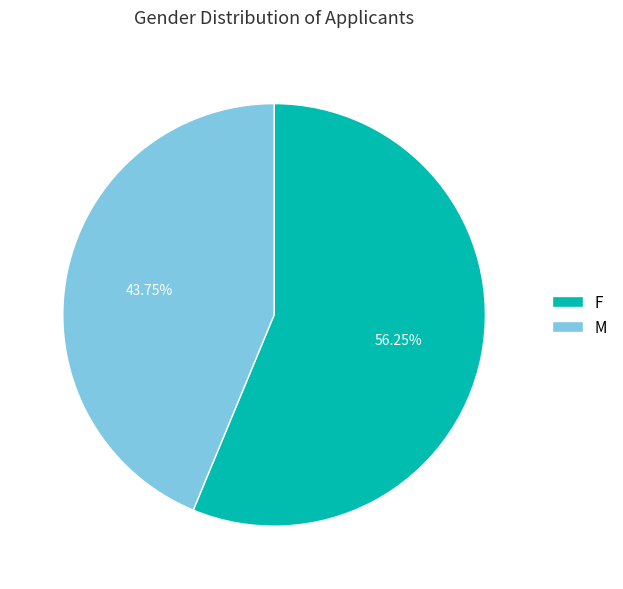

Which slice is the smallest?

M